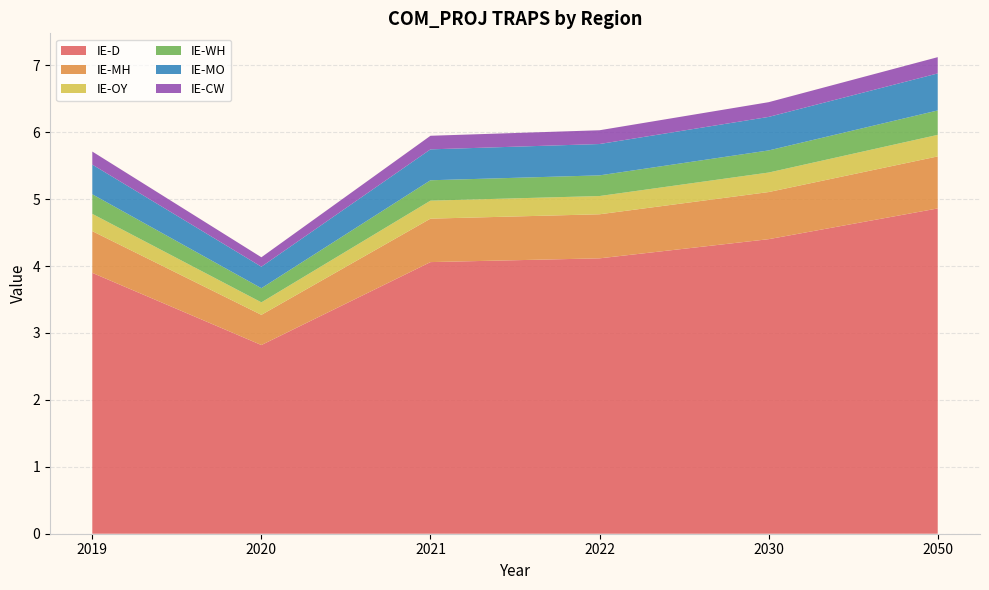

Reading left to right, extract all data points from this chart.

IE-D: 3.9	2.8	4.1	4.1	4.4	4.9
IE-MH: 0.6	0.5	0.6	0.7	0.7	0.8
IE-OY: 0.3	0.2	0.3	0.3	0.3	0.3
IE-WH: 0.3	0.2	0.3	0.3	0.3	0.4
IE-MO: 0.4	0.3	0.5	0.5	0.5	0.6
IE-CW: 0.2	0.1	0.2	0.2	0.2	0.2